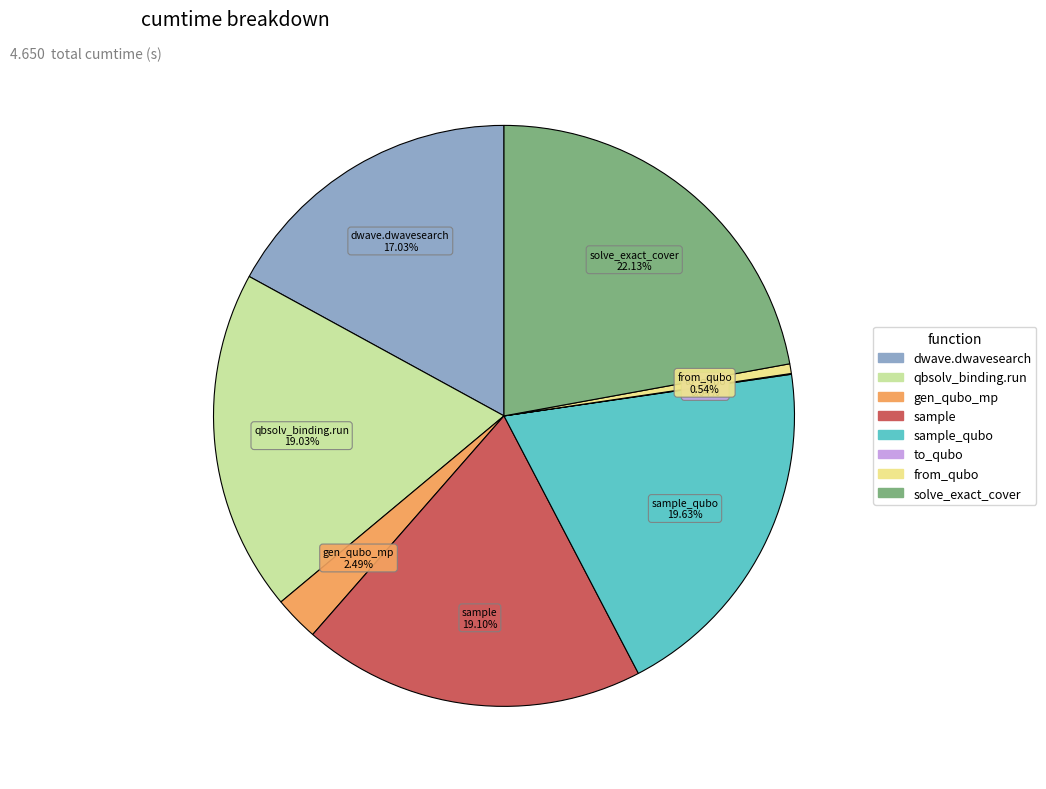

Which category has the biggest portion of the pie?

solve_exact_cover